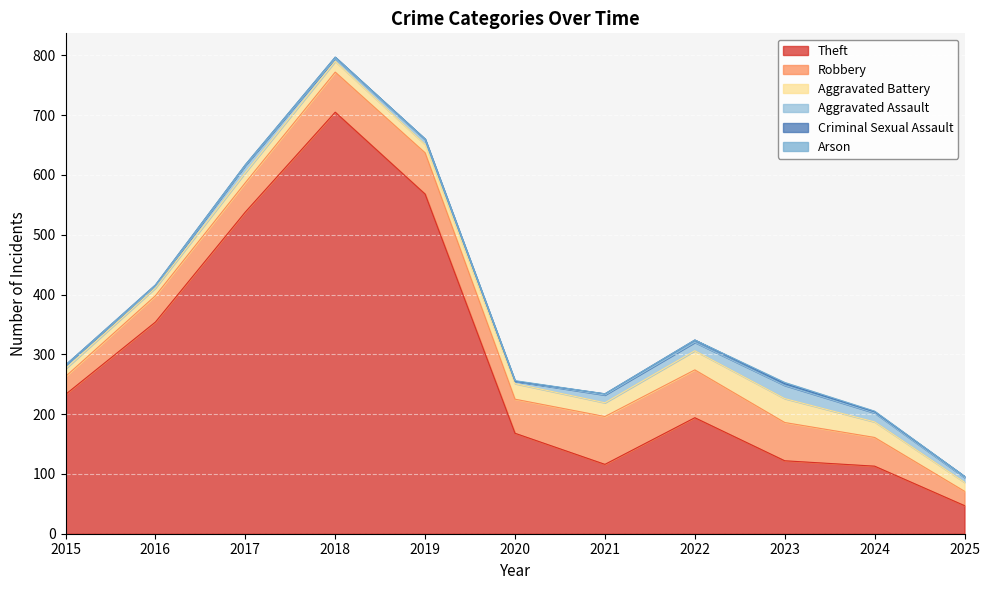

Where does the Aggravated Battery series first go above 18?

2020